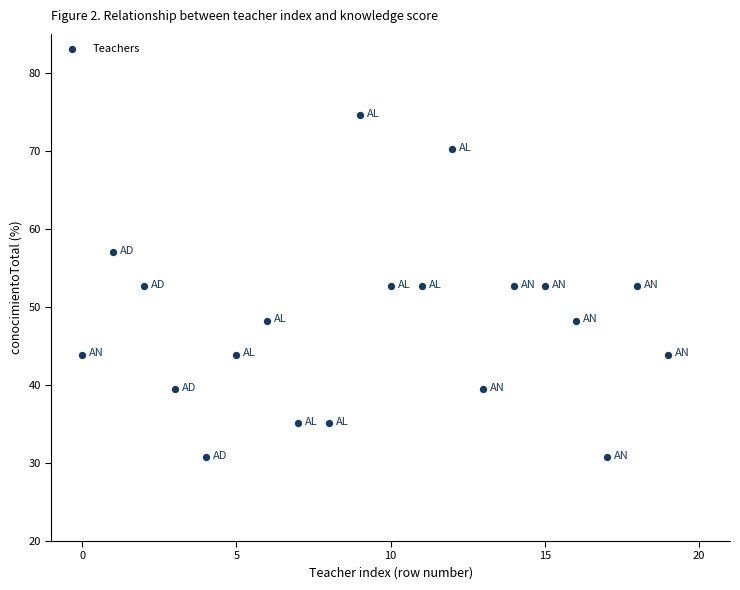

What is the range of Y values (max minus min)?

43.9